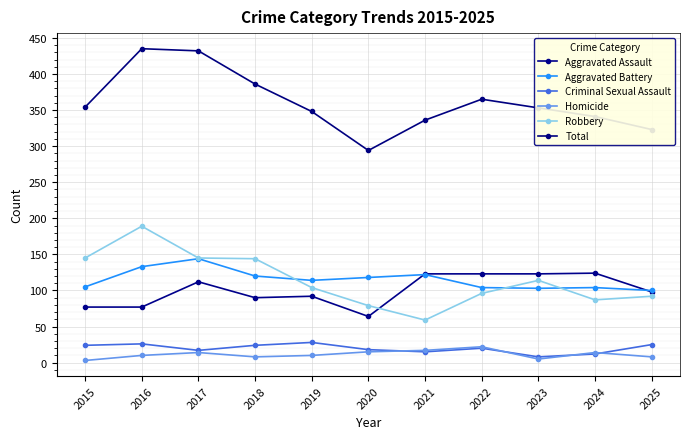

The value of Aggravated Assault at 2023 is 123. True or false?

True